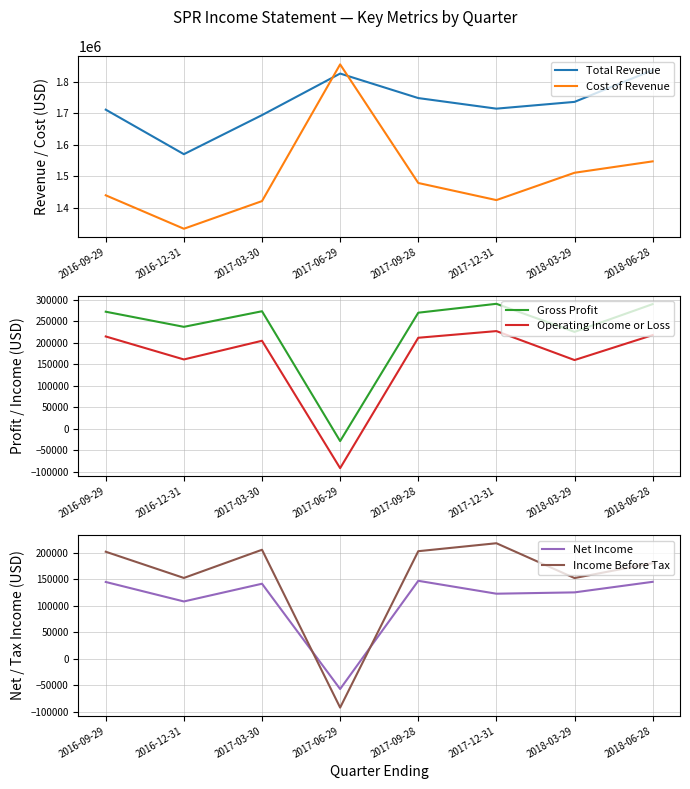

What is the difference between the highest and lowest values at 2016-12-31?

1461800